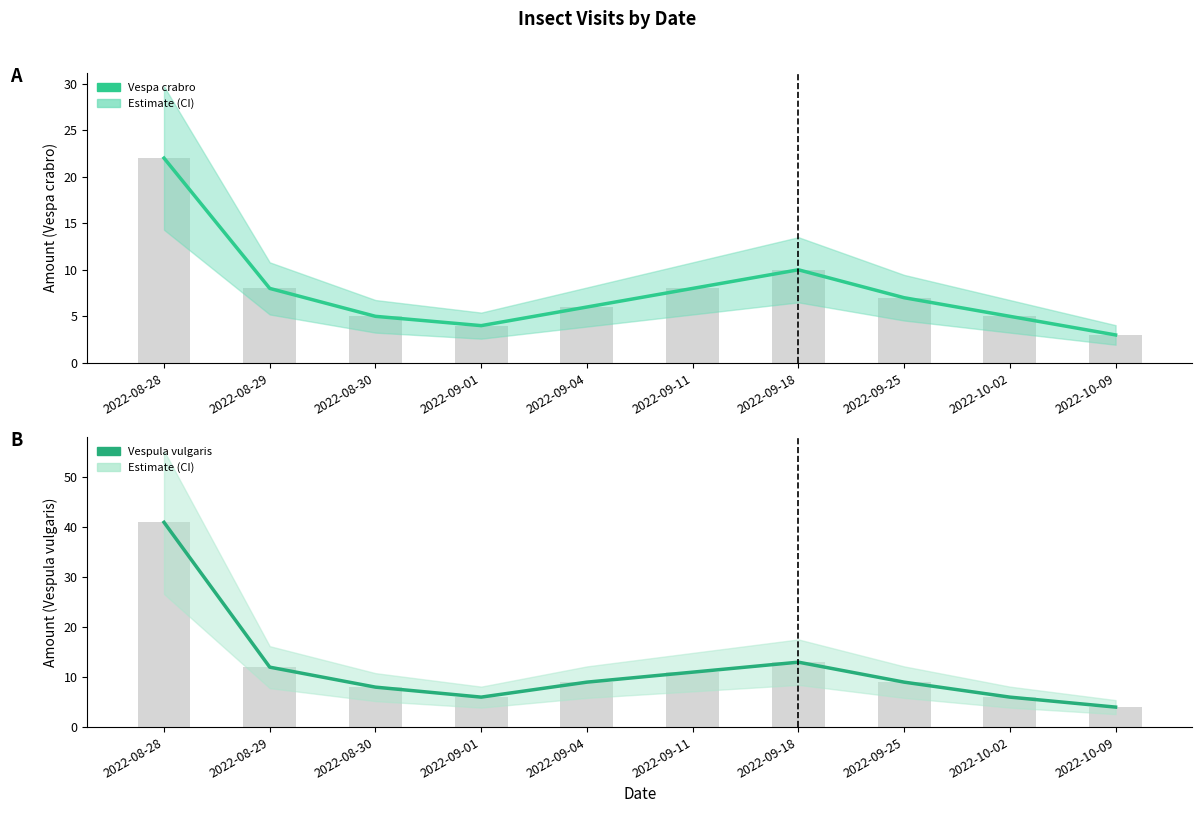

Are the bars horizontal?

No